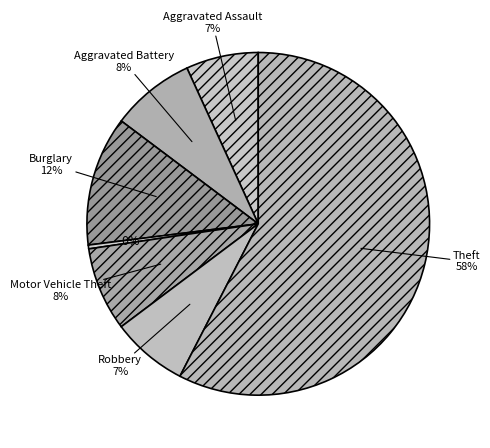

How many slices are in this pie chart?

7